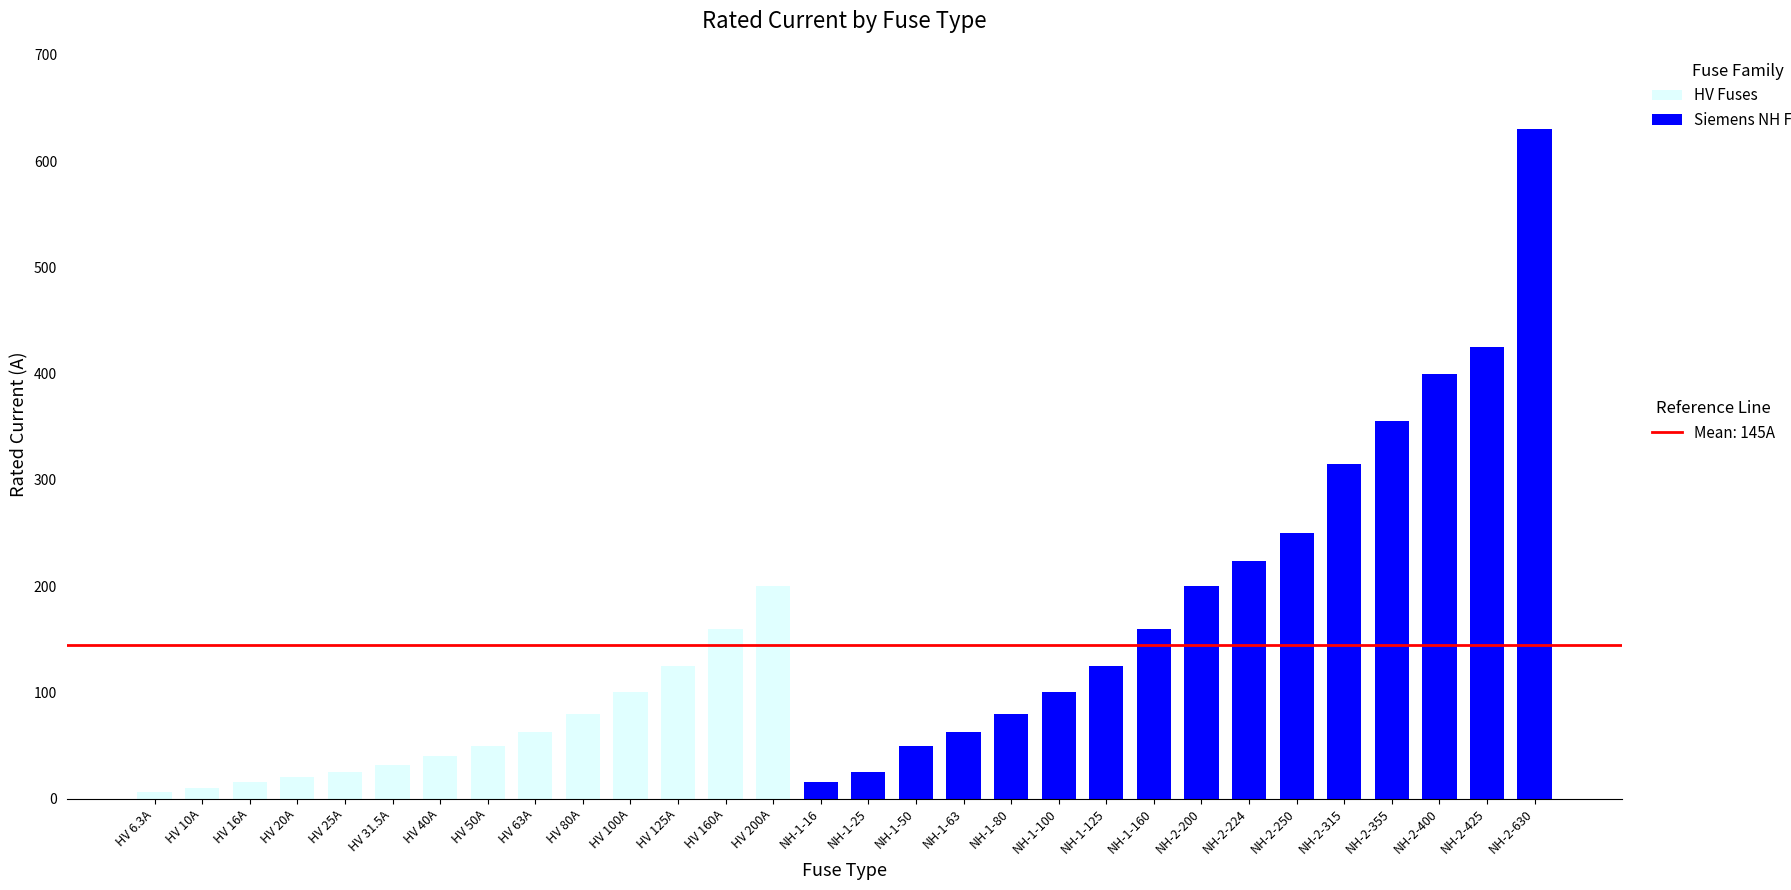

What is the total value across all series at NH-1-50?

50.0